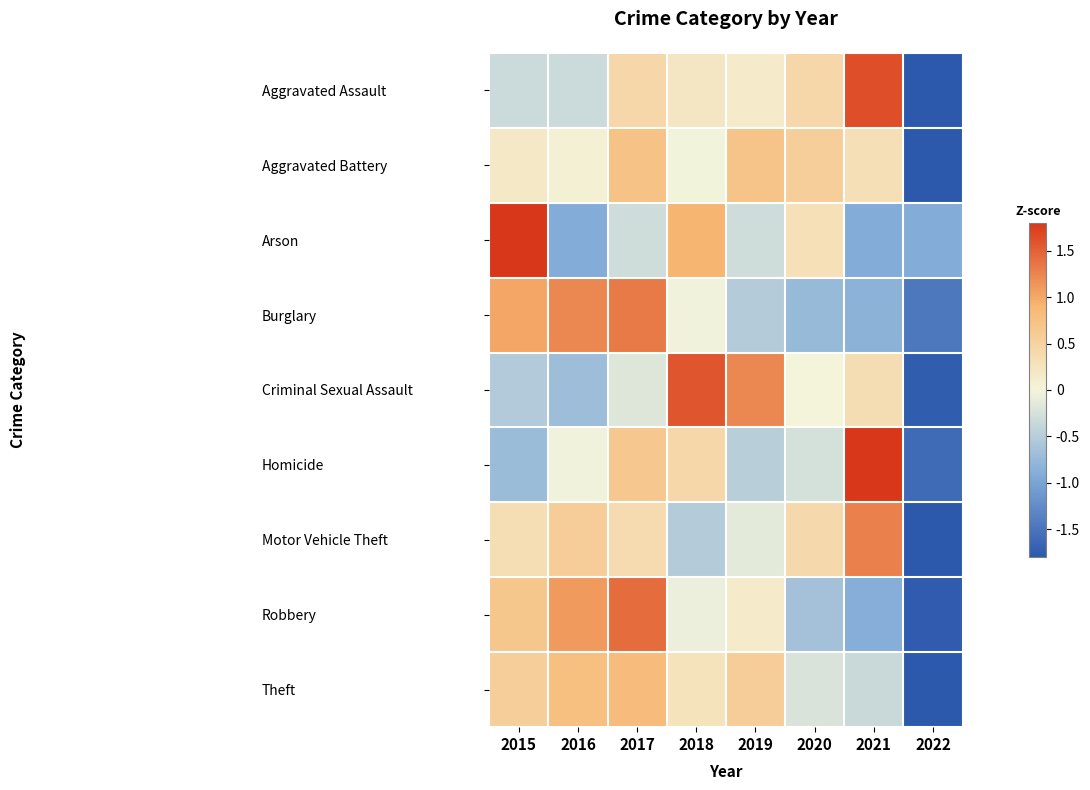

Reading left to right, transcribe all the data shown in this chart.

Aggravated Assault: 2015=-0.3	2016=-0.3	2017=0.4	2018=0.2	2019=0.1	2020=0.4	2021=1.6	2022=-2.2
Aggravated Battery: 2015=0.2	2016=0.1	2017=0.7	2018=-0.0	2019=0.7	2020=0.6	2021=0.3	2022=-2.5
Arson: 2015=2.1	2016=-0.9	2017=-0.3	2018=0.9	2019=-0.3	2020=0.3	2021=-0.9	2022=-0.9
Burglary: 2015=1.0	2016=1.2	2017=1.3	2018=-0.0	2019=-0.5	2020=-0.7	2021=-0.8	2022=-1.5
Criminal Sexual Assault: 2015=-0.5	2016=-0.7	2017=-0.2	2018=1.6	2019=1.2	2020=0.0	2021=0.4	2022=-1.8
Homicide: 2015=-0.7	2016=-0.0	2017=0.6	2018=0.4	2019=-0.5	2020=-0.3	2021=2.0	2022=-1.6
Motor Vehicle Theft: 2015=0.3	2016=0.6	2017=0.4	2018=-0.5	2019=-0.1	2020=0.4	2021=1.3	2022=-2.3
Robbery: 2015=0.7	2016=1.1	2017=1.4	2018=-0.1	2019=0.1	2020=-0.6	2021=-0.9	2022=-1.8
Theft: 2015=0.5	2016=0.8	2017=0.8	2018=0.3	2019=0.6	2020=-0.2	2021=-0.3	2022=-2.4